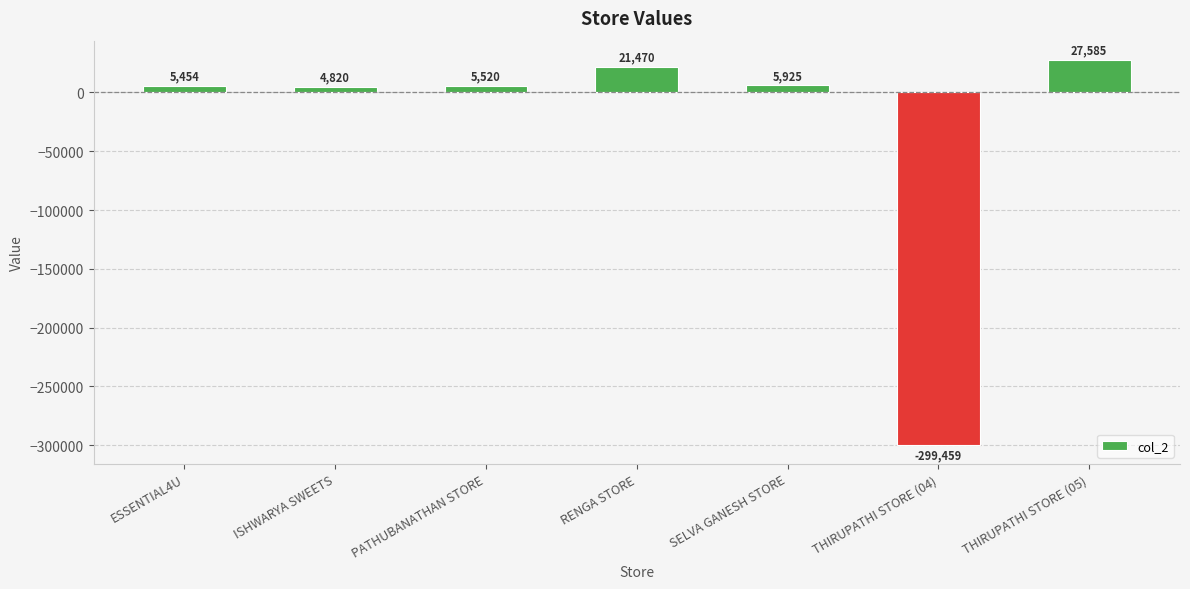

What is the change in value from ISHWARYA SWEETS to THIRUPATHI STORE (04)?

-304279